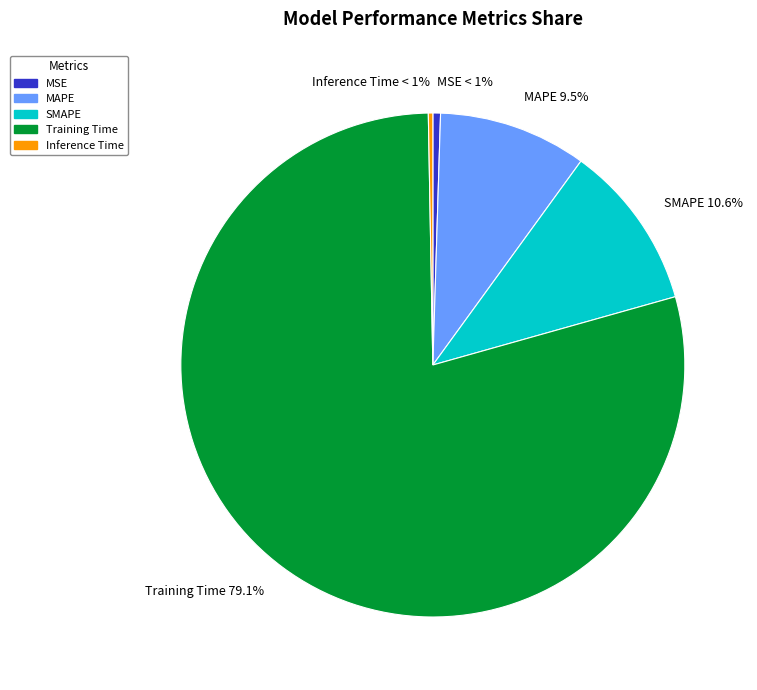

Which has a higher value, MSE or SMAPE?

SMAPE